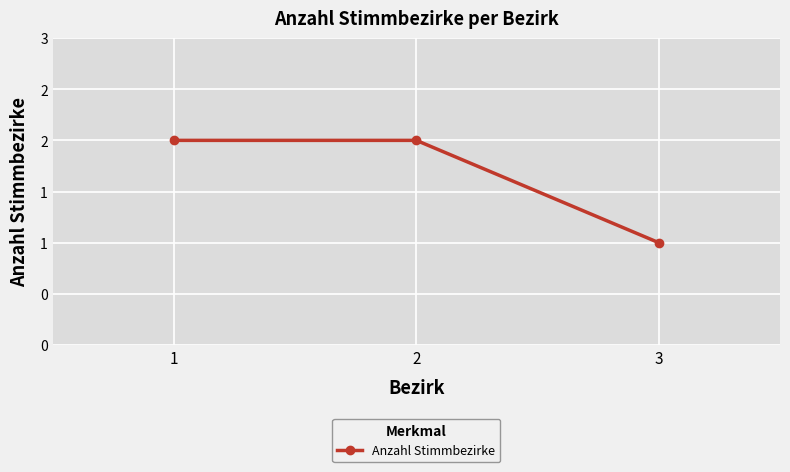

What is the approximate value at 2?

2